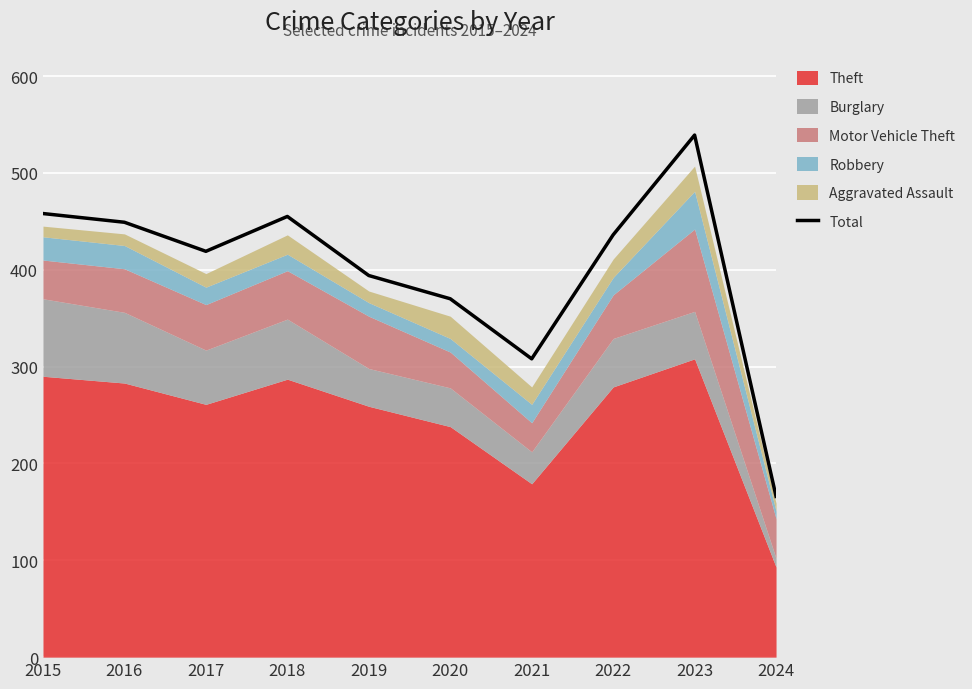

Reading left to right, transcribe all the data shown in this chart.

458	449	419	455	394	370	308	436	539	166